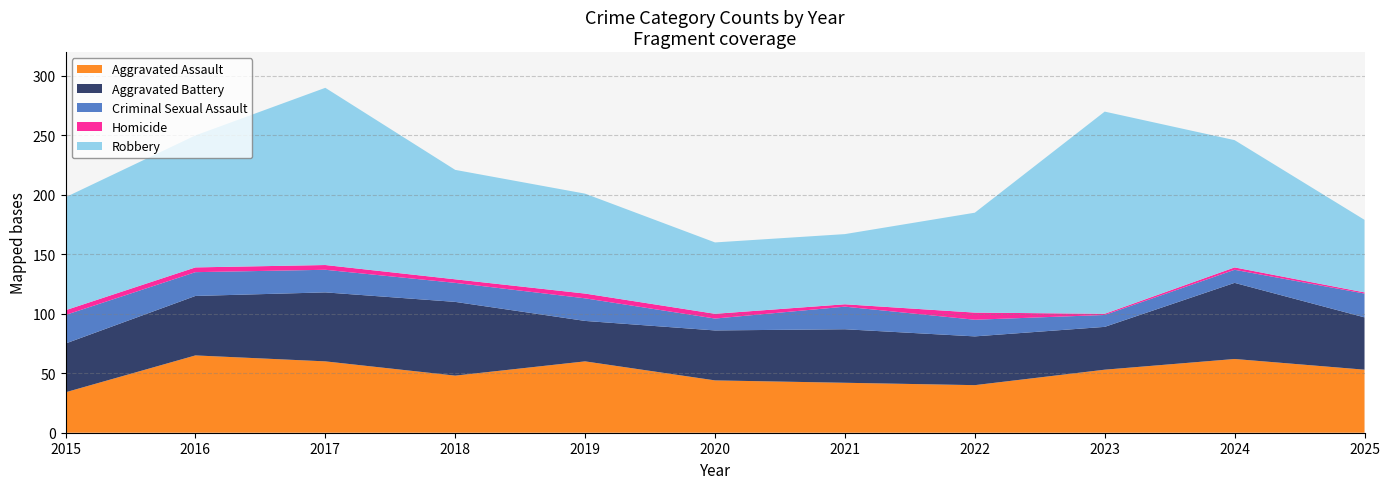

Reading left to right, transcribe all the data shown in this chart.

Aggravated Assault: 2015=34	2016=65	2017=60	2018=48	2019=60	2020=44	2021=42	2022=40	2023=53	2024=62	2025=53
Aggravated Battery: 2015=41	2016=50	2017=58	2018=62	2019=34	2020=42	2021=45	2022=41	2023=36	2024=64	2025=44
Criminal Sexual Assault: 2015=24	2016=20	2017=19	2018=16	2019=19	2020=10	2021=19	2022=14	2023=10	2024=11	2025=20
Homicide: 2015=4	2016=4	2017=4	2018=3	2019=4	2020=4	2021=2	2022=6	2023=1	2024=2	2025=1
Robbery: 2015=95	2016=111	2017=149	2018=92	2019=84	2020=60	2021=59	2022=84	2023=170	2024=107	2025=61